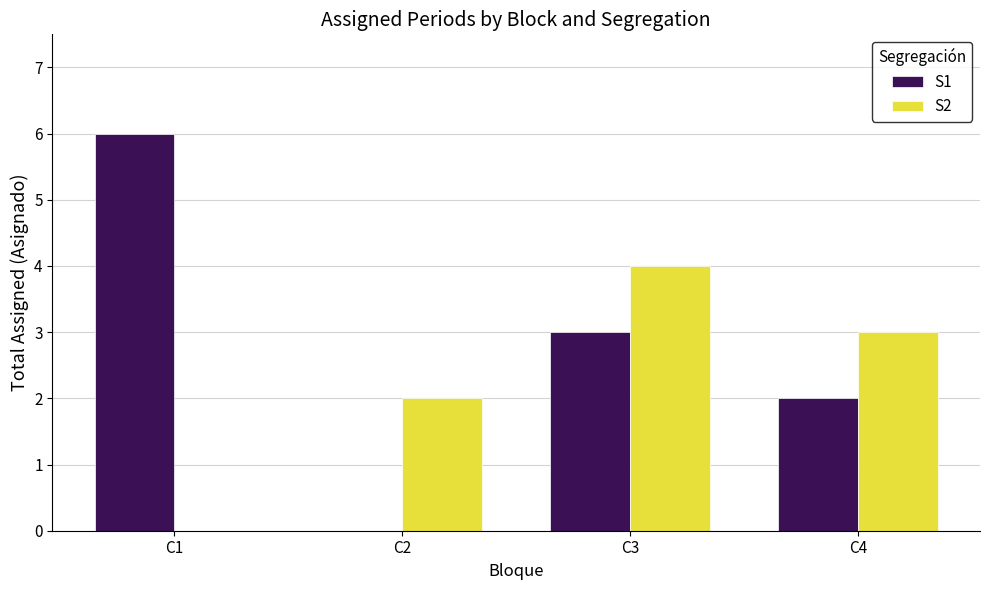

What is the maximum value for S1?

6